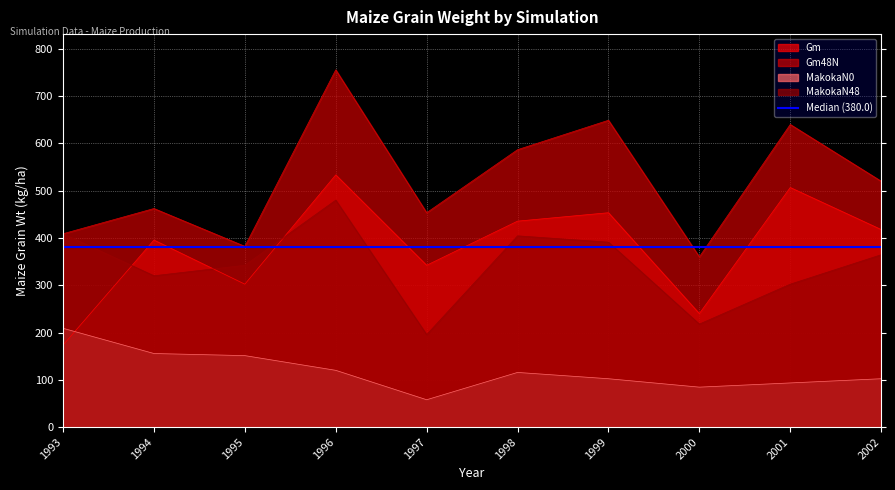

Count the number of data series in this chart.

4